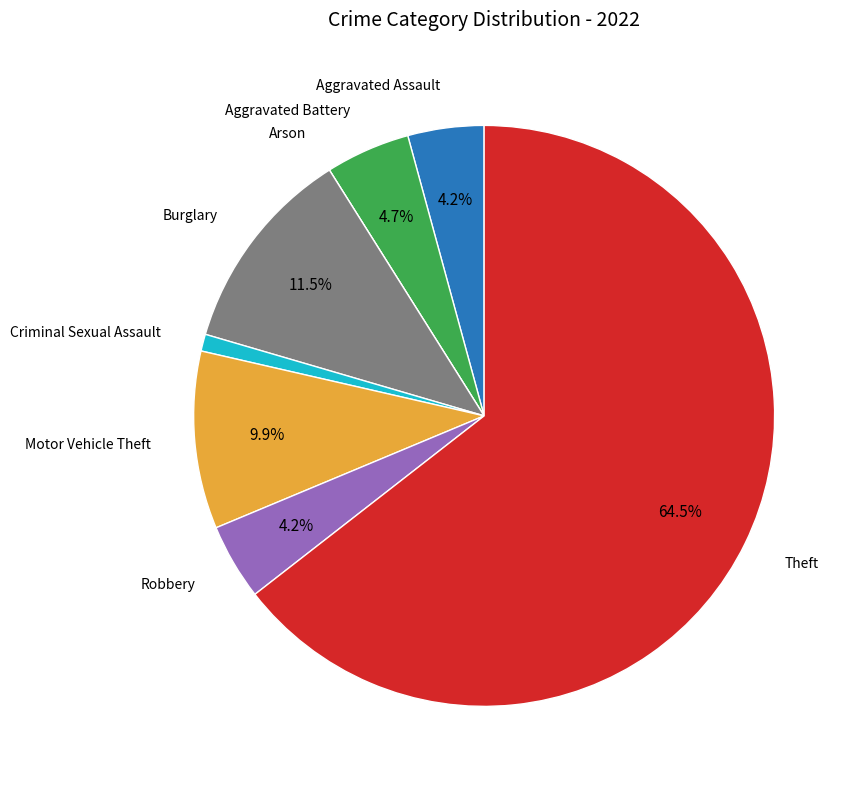

Is there any slice that represents more than half of the pie?

Yes